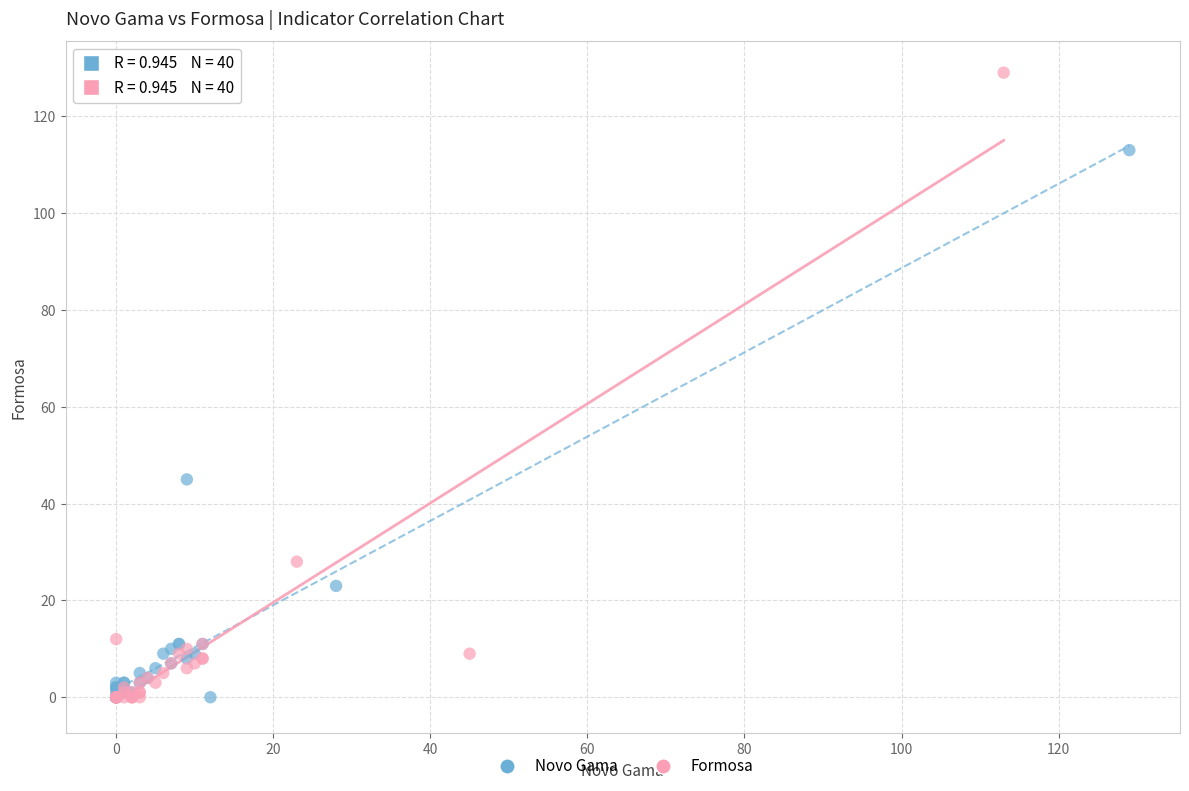

Which series contains the highest Y value?

Formosa